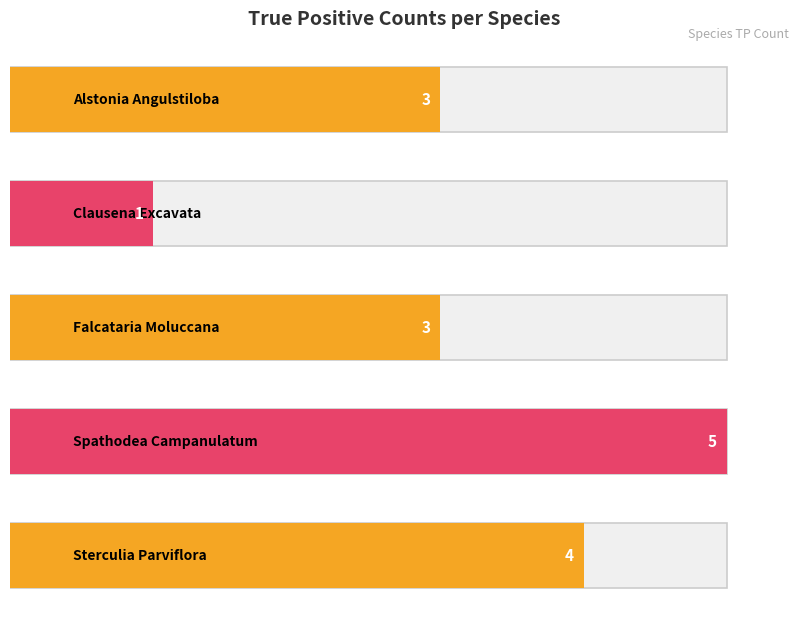

At which label is the value closest to 3?

Alstonia Angulstiloba